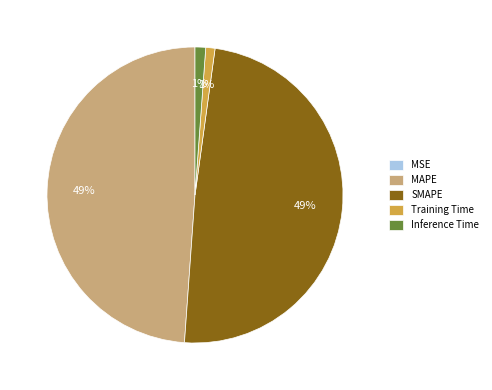

Does Training Time account for over 50% of the chart?

No